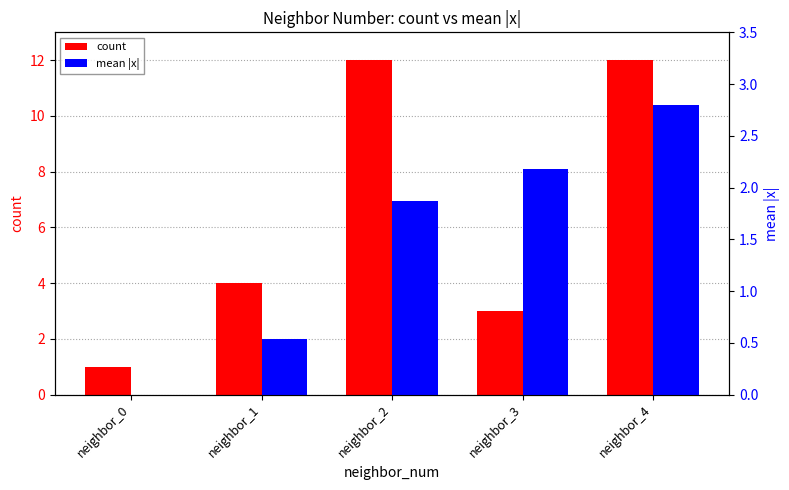

Are the bars horizontal?

No